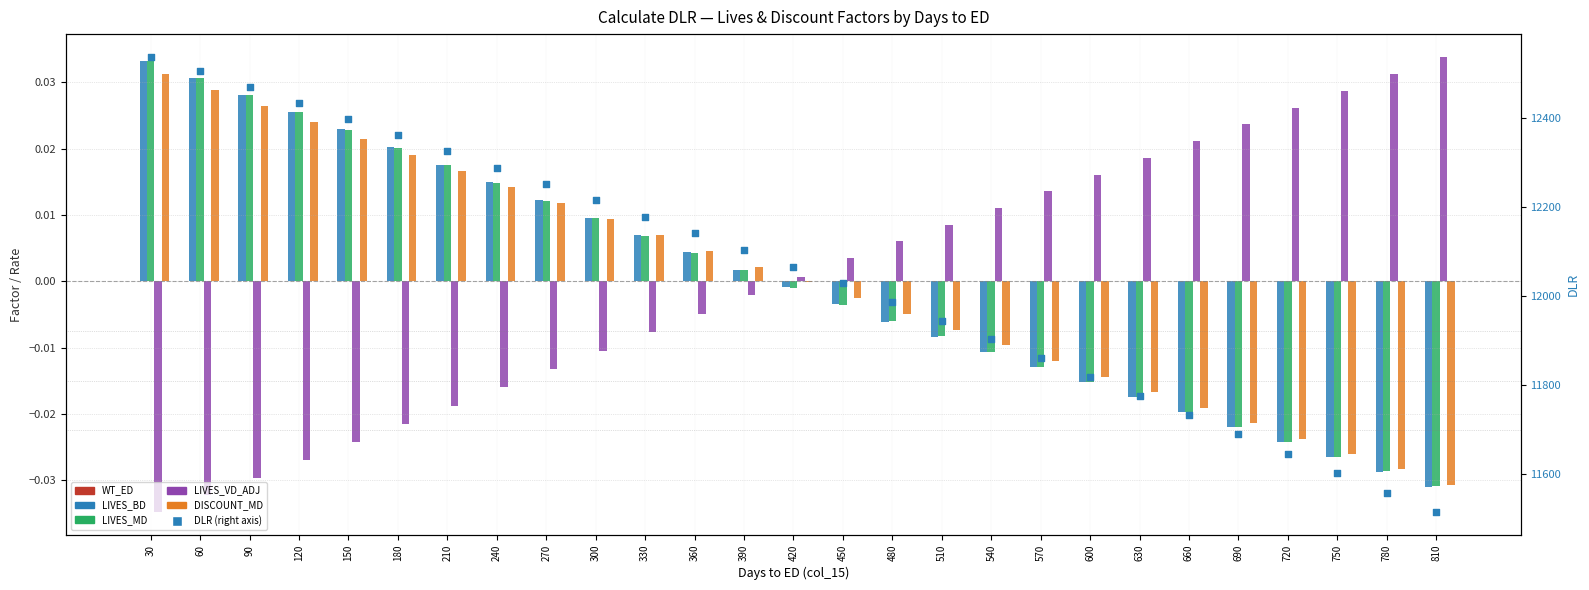

At how many categories does at least one series exceed 10645?

27